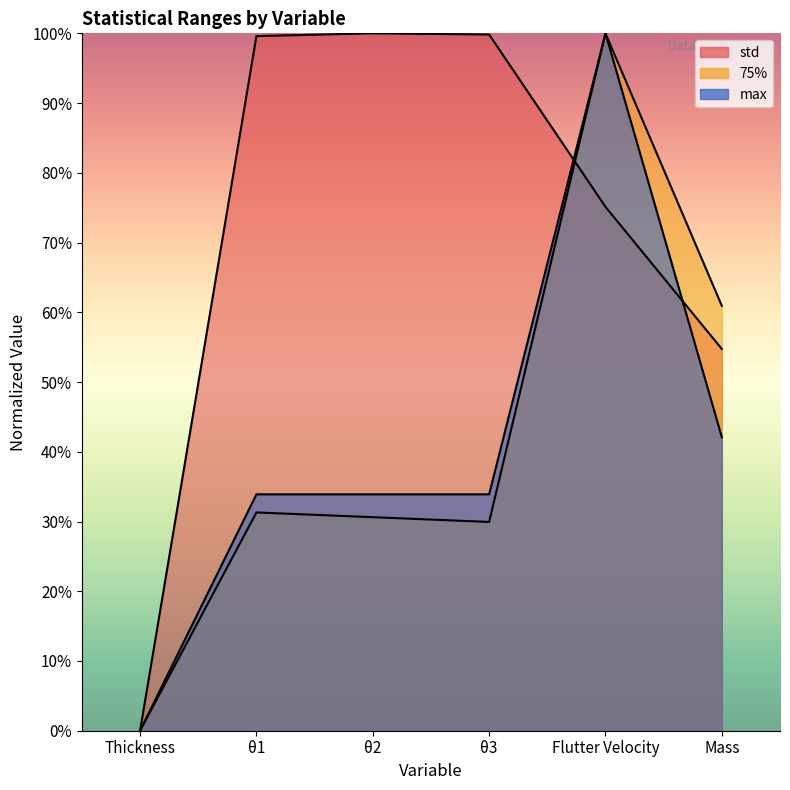

Which series changed the most between θ2 and Flutter Velocity?

75%